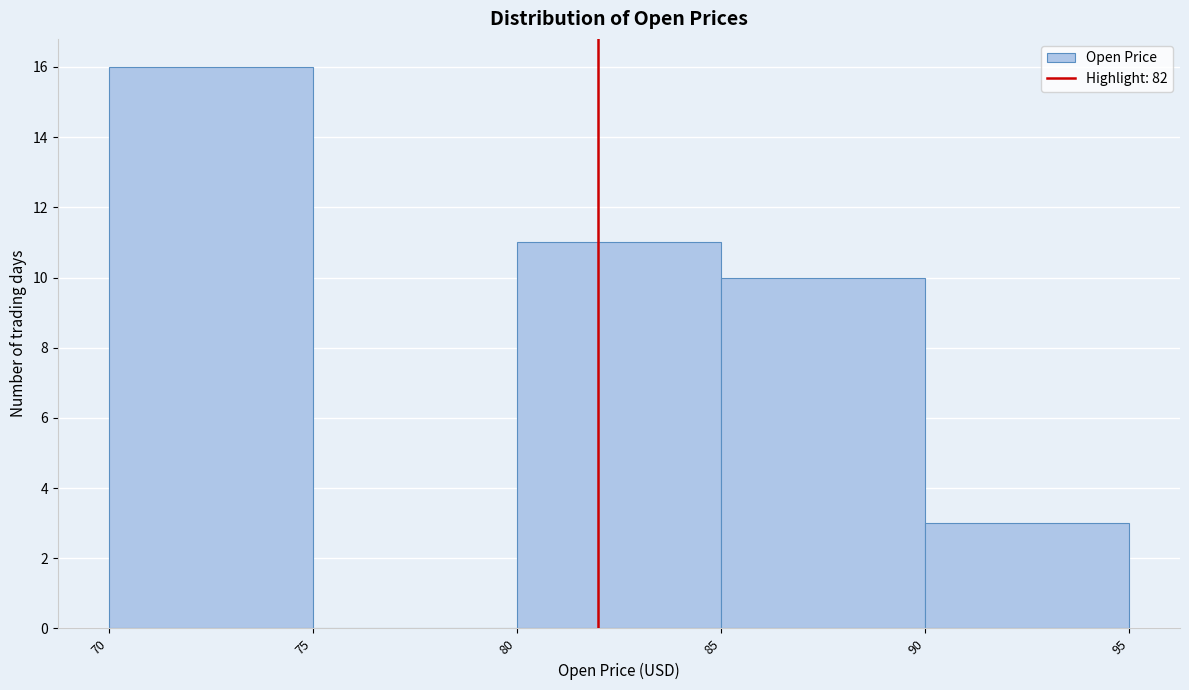

Which range on the x-axis has the tallest bar?

70 to 75